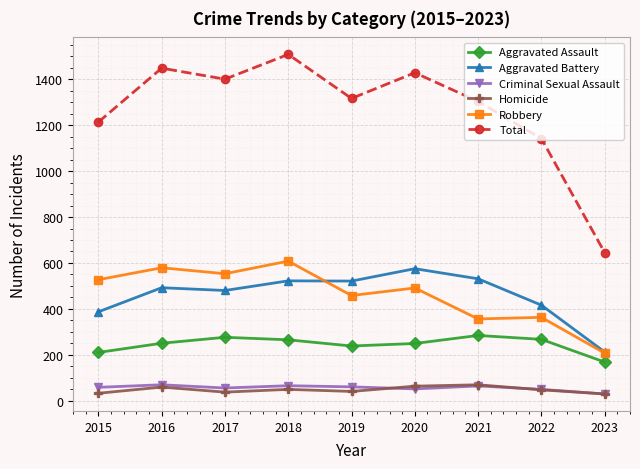

True or false: Aggravated Battery and Criminal Sexual Assault cross at least once.

False